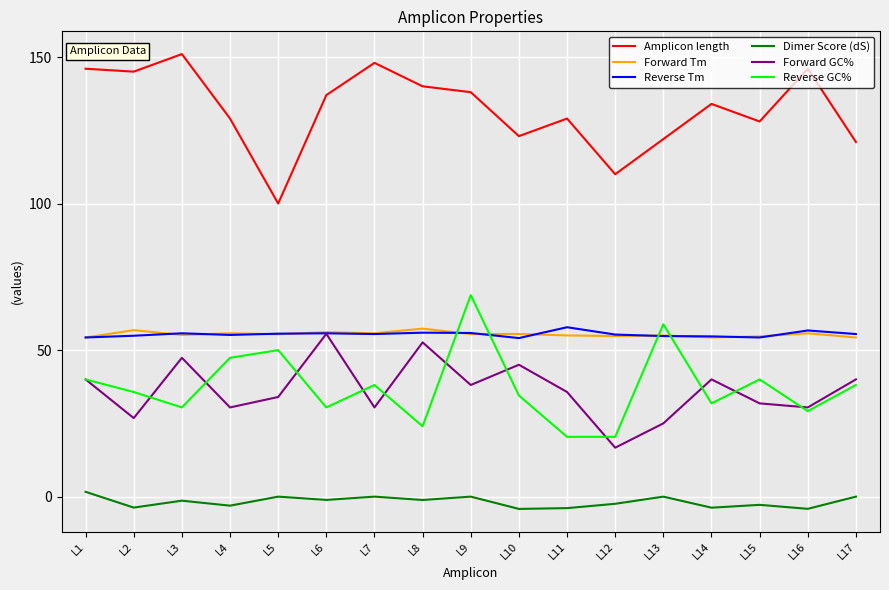

True or false: Dimer Score (dS) and Reverse Tm cross at least once.

False